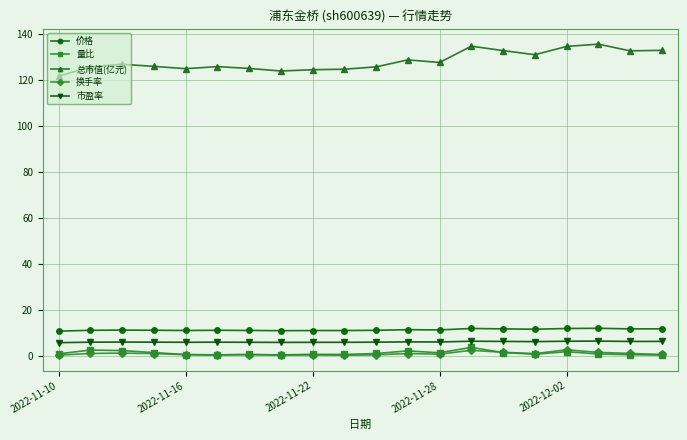

What is the lowest value of the 市盈率 series?

5.8